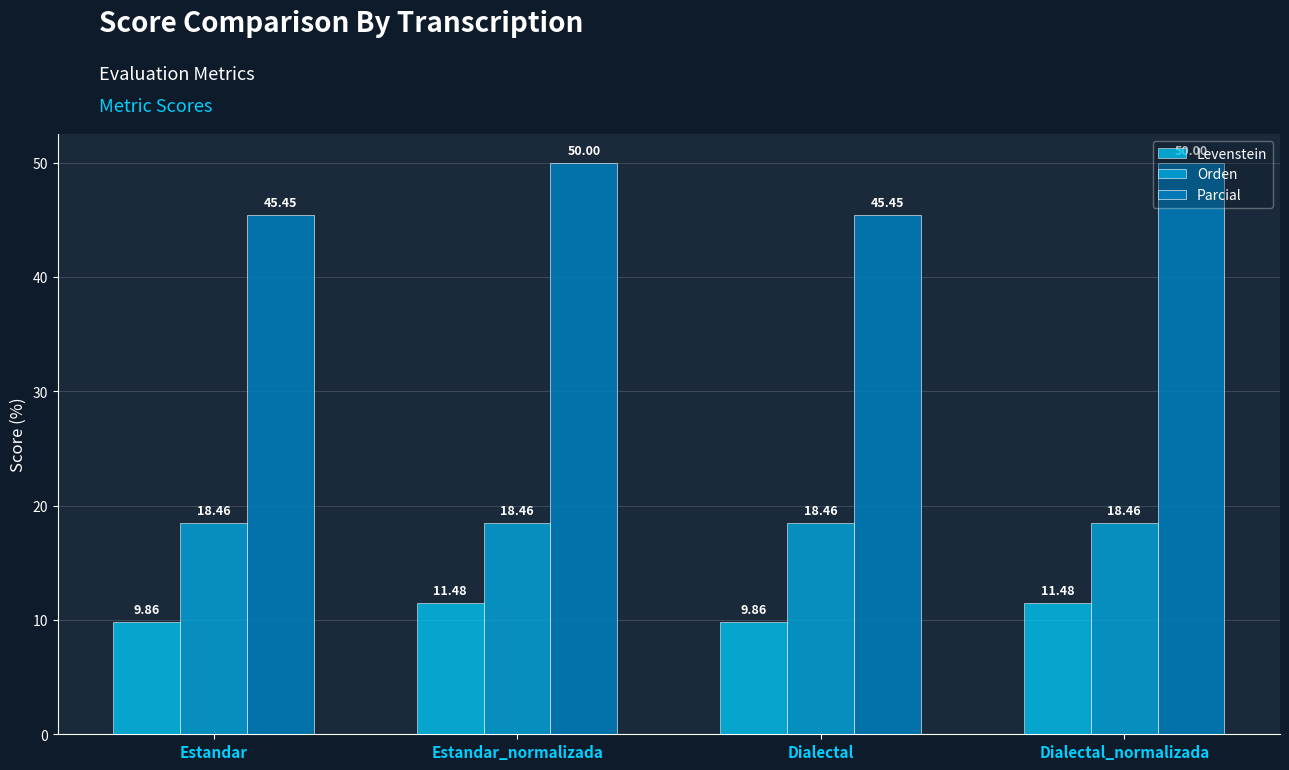

What are all the series names shown in the legend?

Levenstein, Orden, Parcial